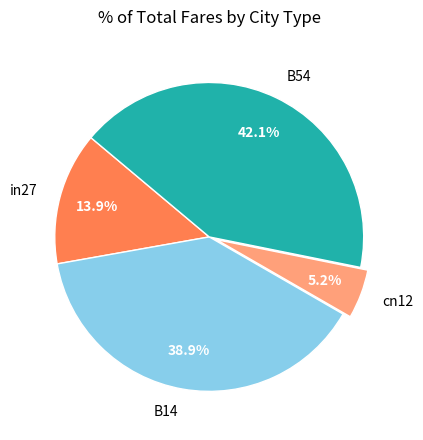

Is it true that cn12 is 13% of the pie?

False